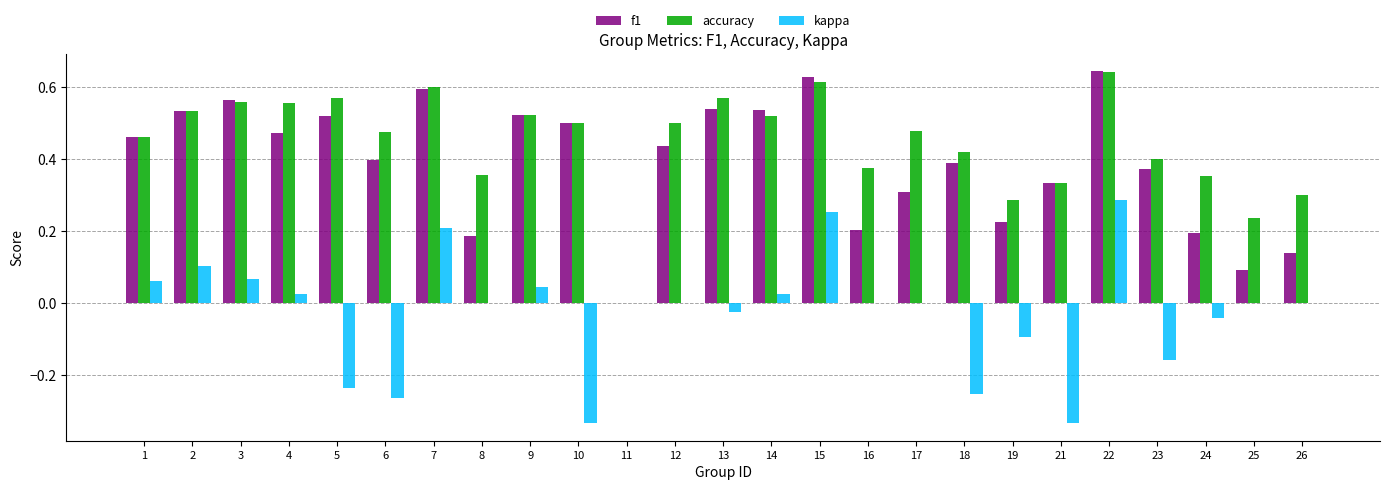

Which series has the largest total across all categories?

accuracy